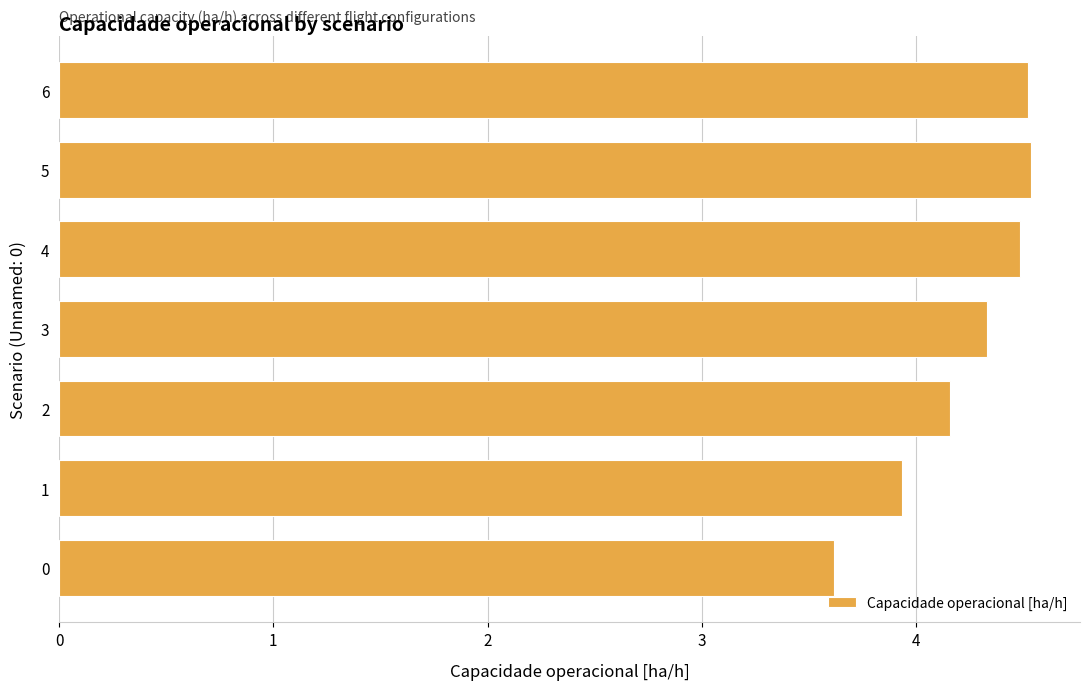

Between 1 and 4, which is larger?

4